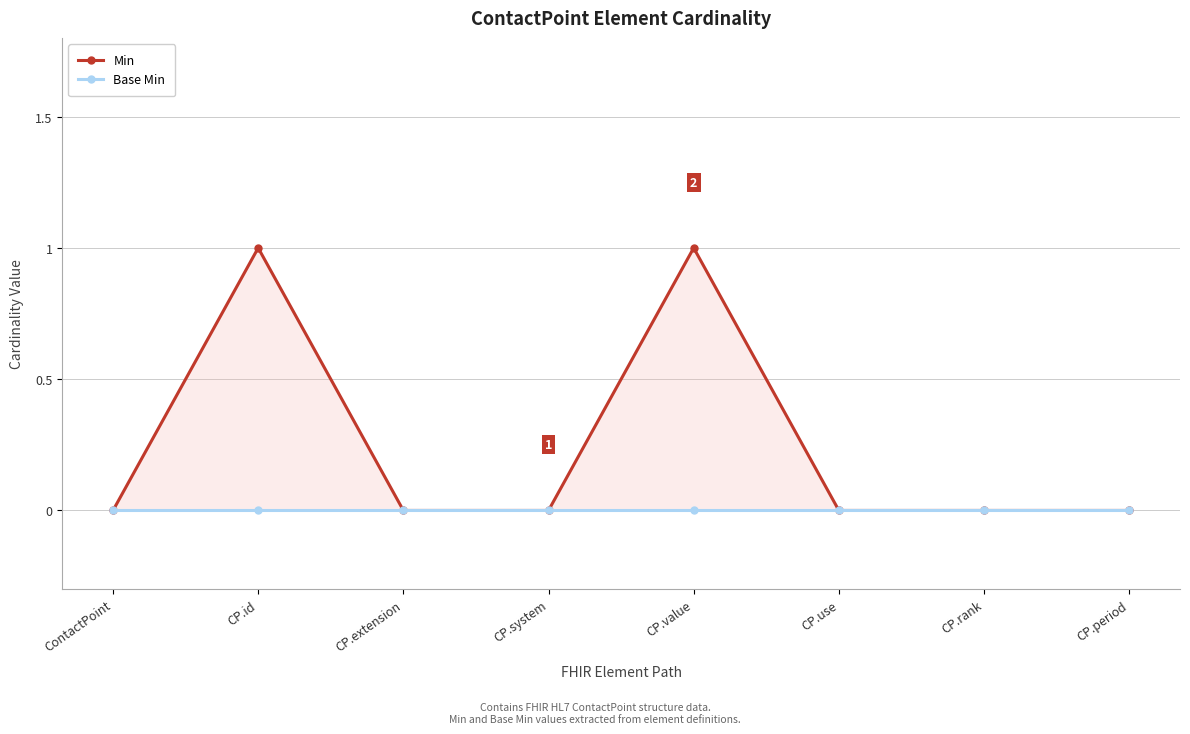

What is the difference between the Min values at CP.id and CP.use?

1